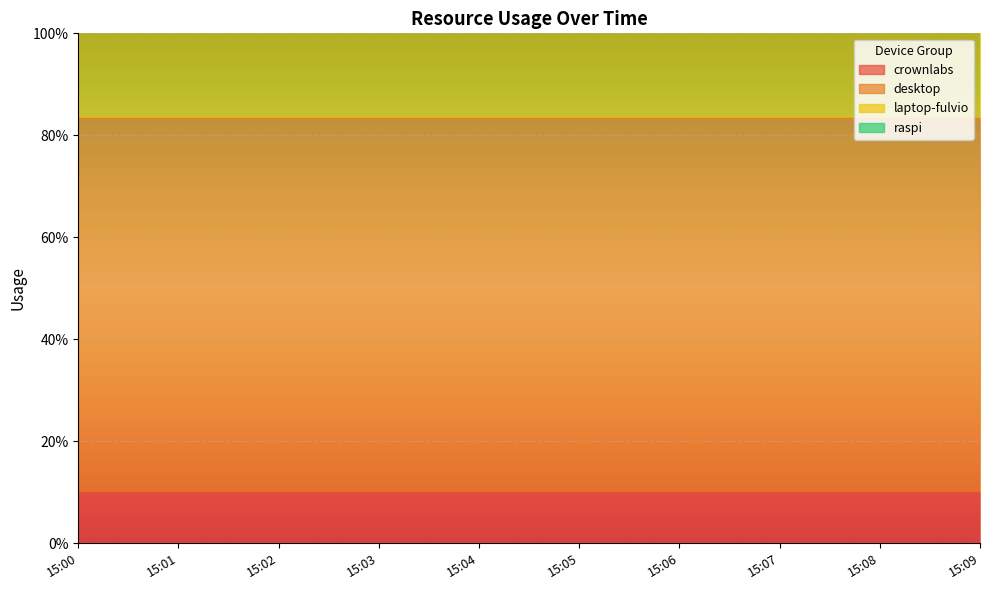

What is the difference between the highest and lowest values at 15:09?

69.7